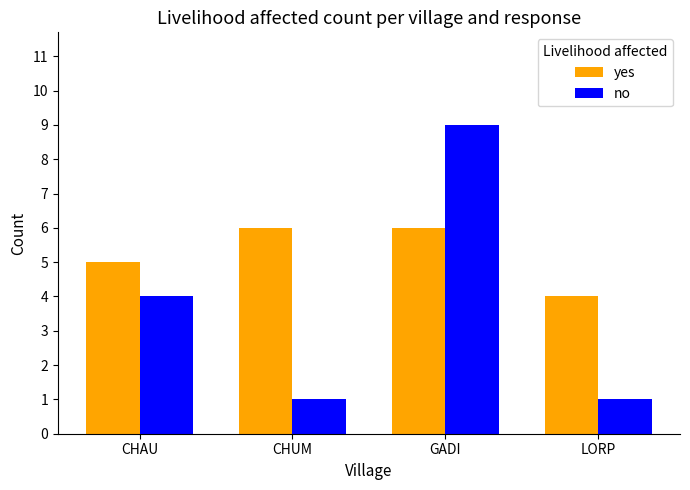

Reading left to right, transcribe all the data shown in this chart.

yes: CHAU=5	CHUM=6	GADI=6	LORP=4
no: CHAU=4	CHUM=1	GADI=9	LORP=1